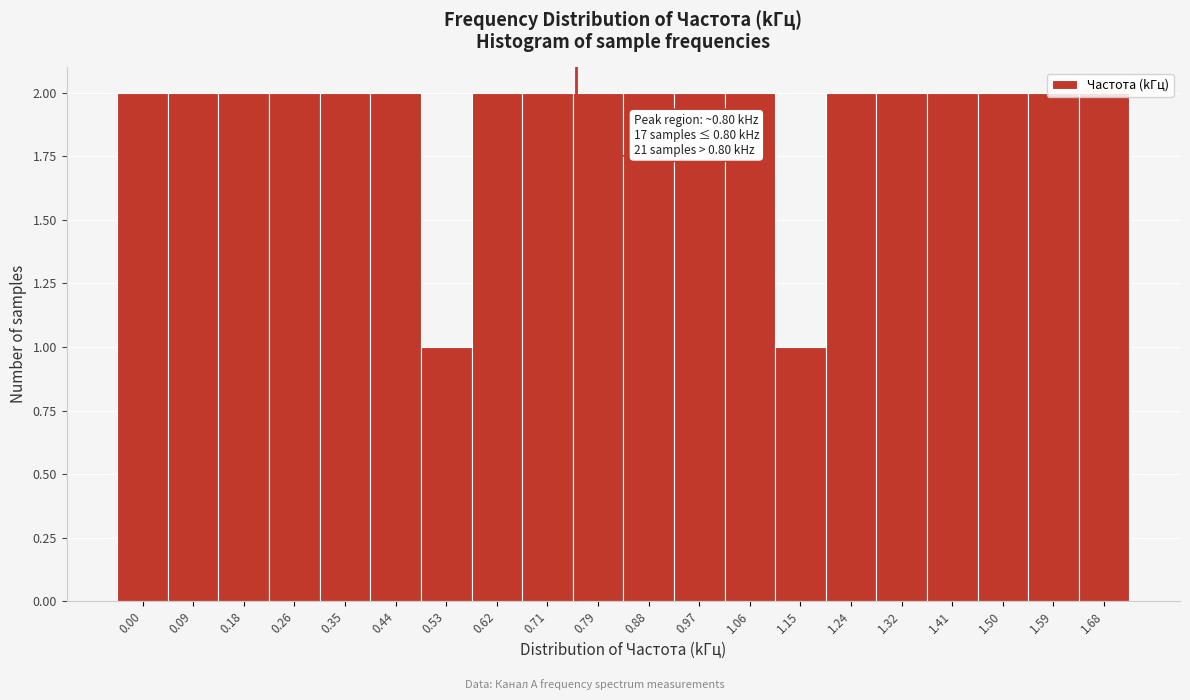

What position from the left is 1.59?

19